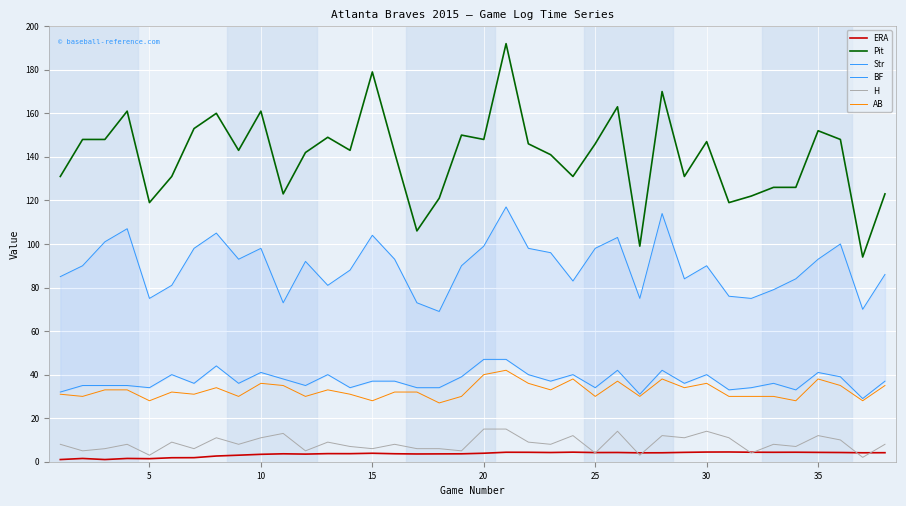

What is the lowest value of the AB series?

27.0